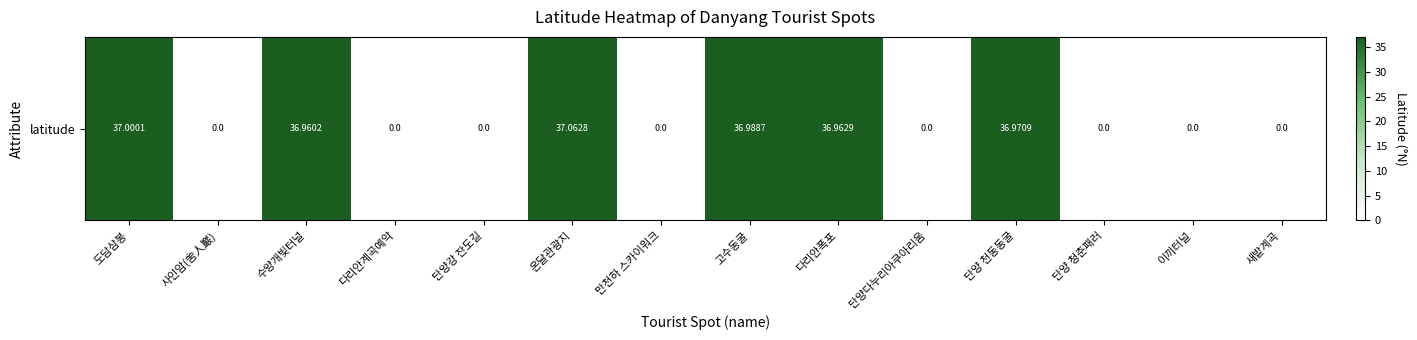

Reading left to right, transcribe all the data shown in this chart.

도담삼봉=37.0	사인암(舍人巖)=0.0	수양개빛터널=37.0	다리안계곡예악=0.0	단양강 잔도길=0.0	온달관광지=37.1	만천하 스카이워크=0.0	고수동굴=37.0	다리안폭포=37.0	단양다누리아쿠아리움=0.0	단양 천동동굴=37.0	단양 청춘패러=0.0	이끼터널=0.0	새밭계곡=0.0